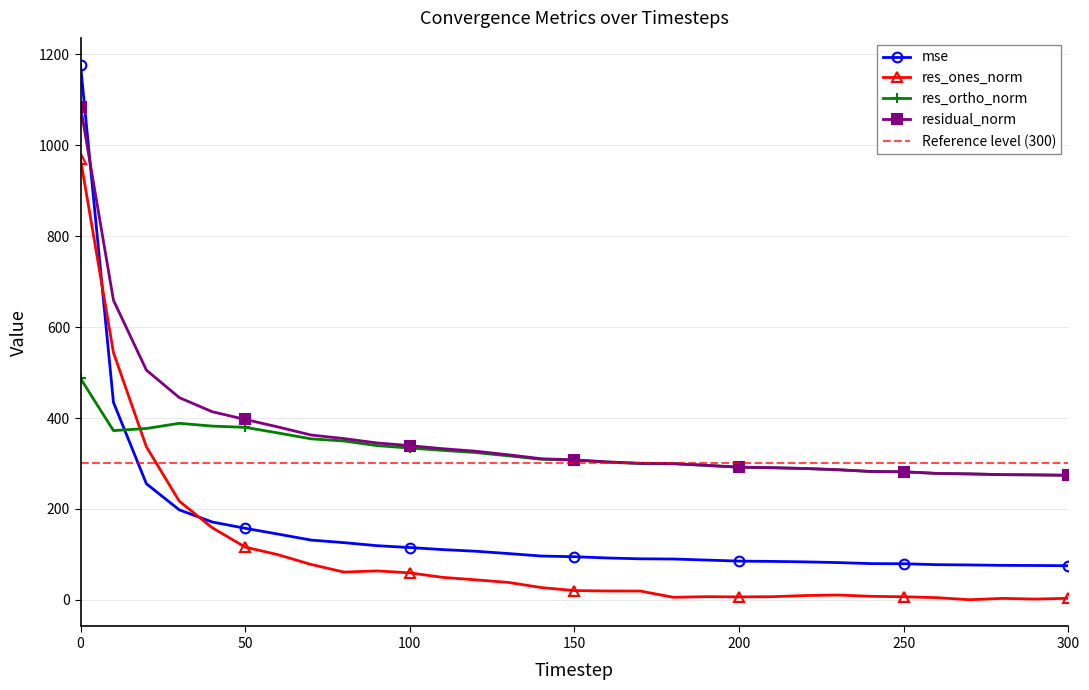

Which series changed the most between 70 and 250?

residual_norm